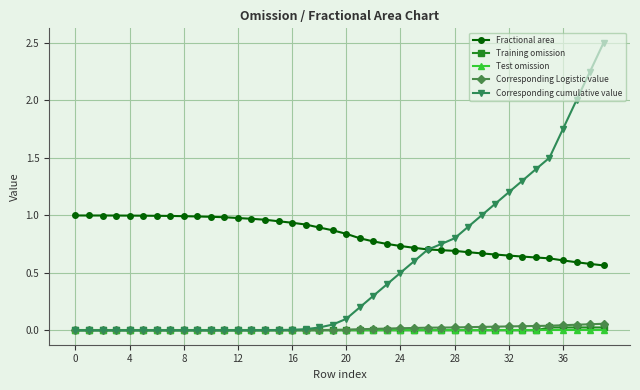

True or false: Fractional area and Corresponding Logistic value cross at least once.

False